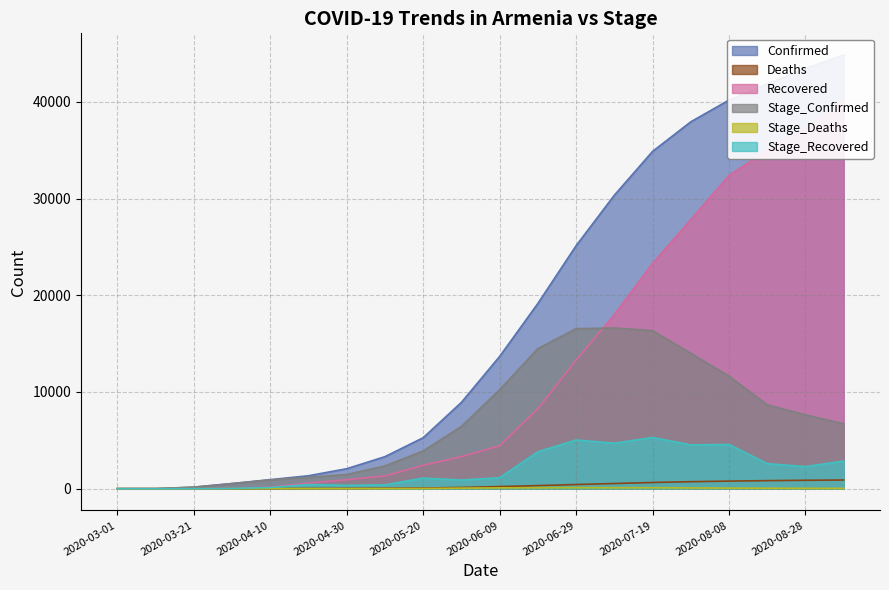

What is the difference between the highest and lowest values at 2020-05-30?

8867